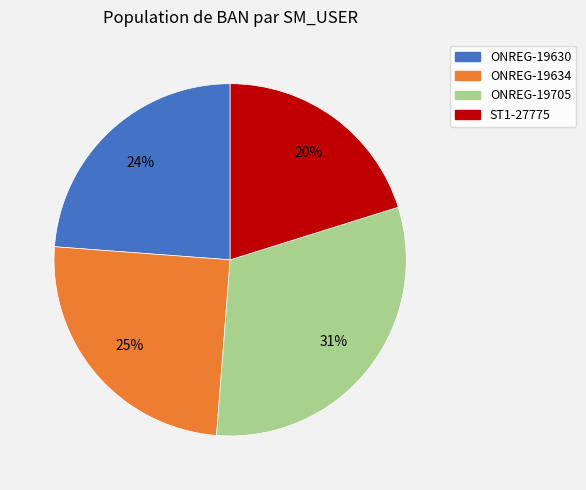

Does ONREG-19705 represent more than half of the total?

No